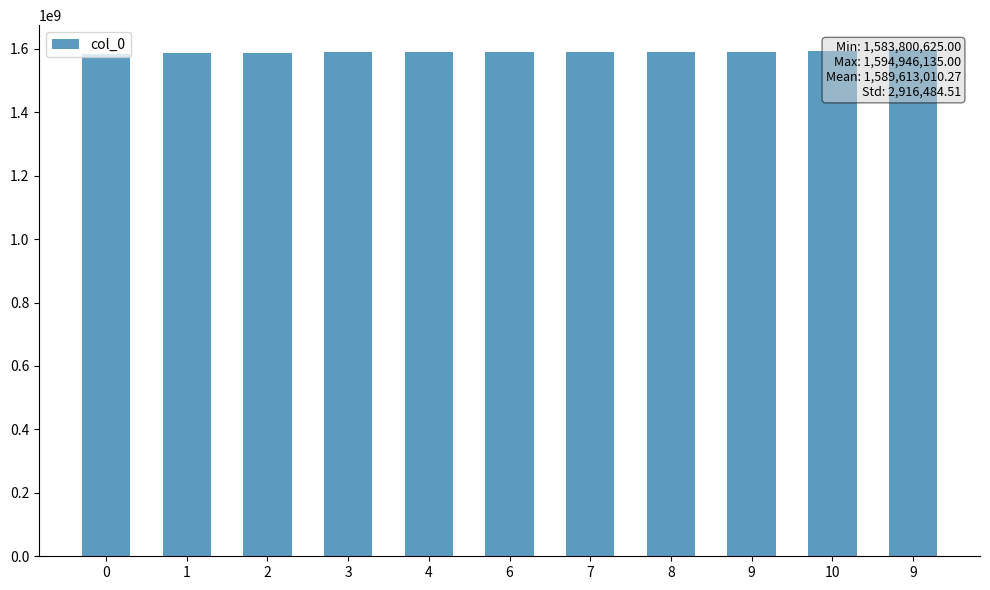

Where is the data nearest to the value 1589373380?

3